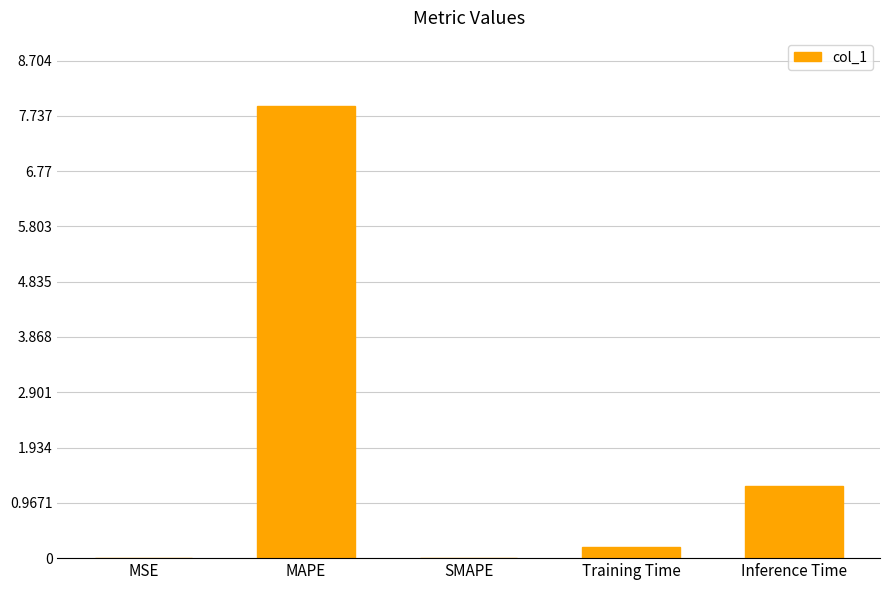

At which label is the value closest to 3?

Inference Time